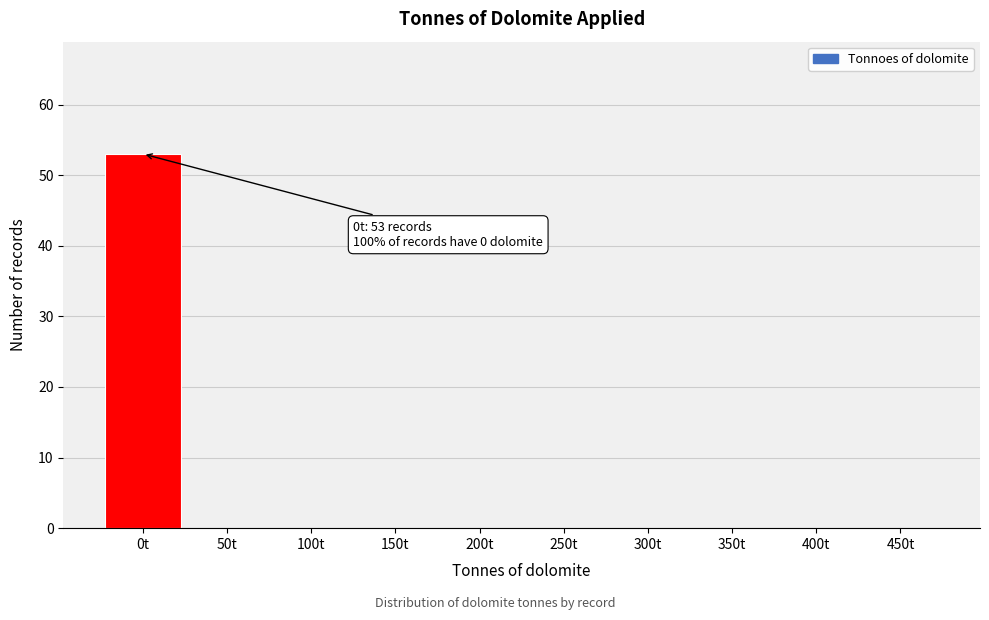

Reading right to left, transcribe all the data shown in this chart.

450t=0	400t=0	350t=0	300t=0	250t=0	200t=0	150t=0	100t=0	50t=0	0t=53